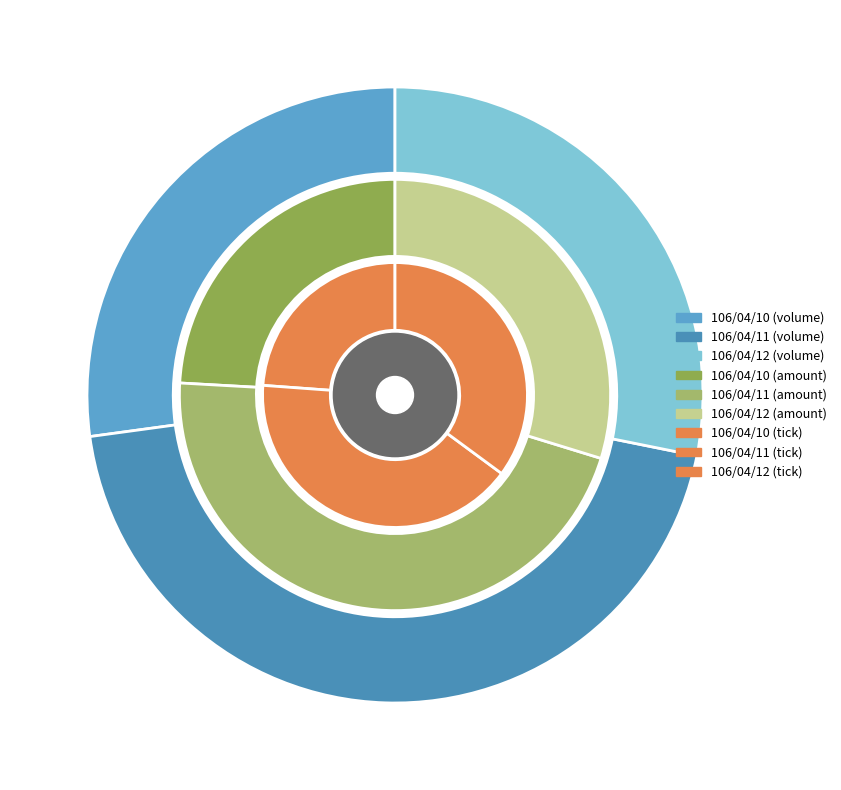

The 106/04/10 slice represents 53% of the pie. True or false?

False